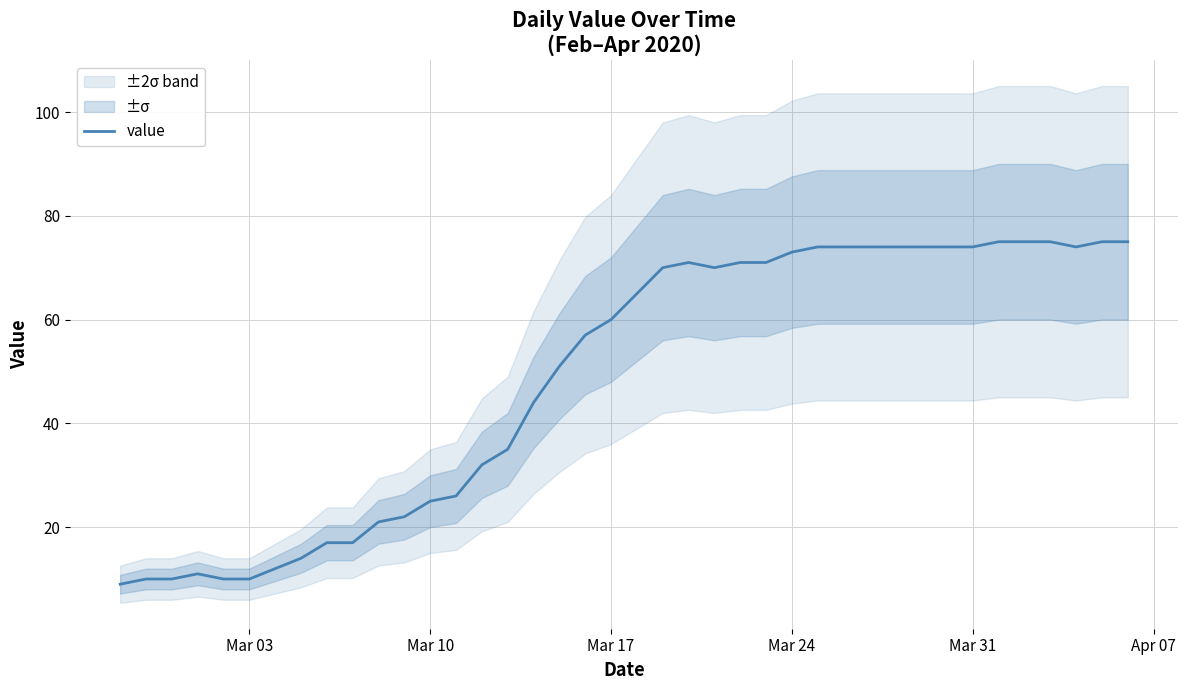

Reading left to right, extract all data points from this chart.

9	10	10	11	10	10	12	14	17	17	21	22	25	26	32	35	44	51	57	60	65	70	71	70	71	71	73	74	74	74	74	74	74	74	75	75	75	74	75	75